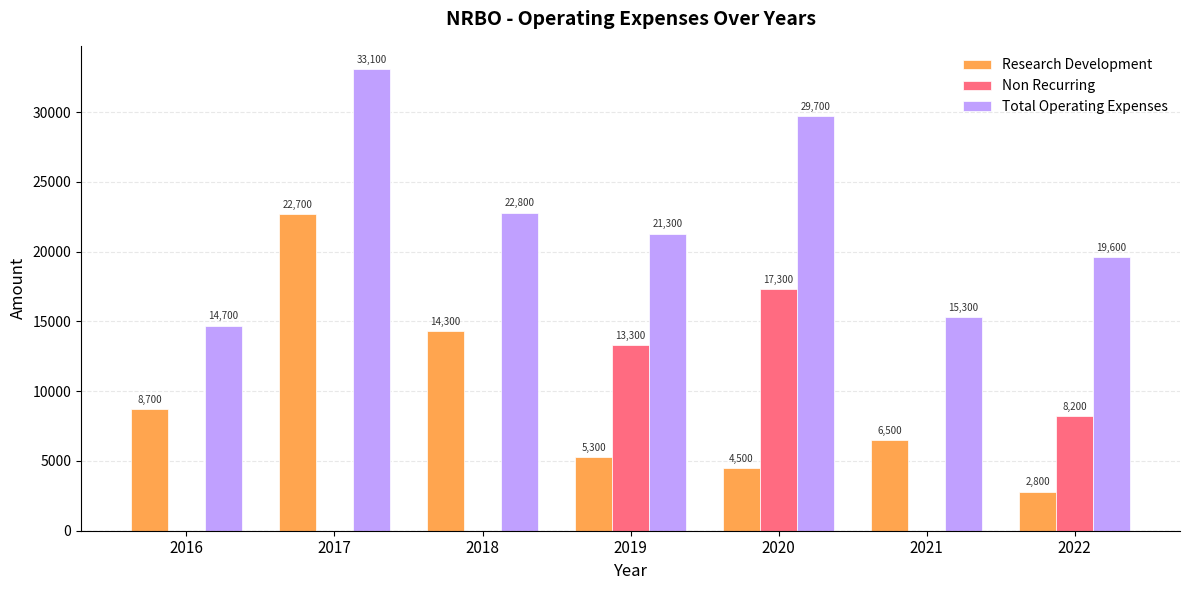

Which series has the largest total across all categories?

Total Operating Expenses